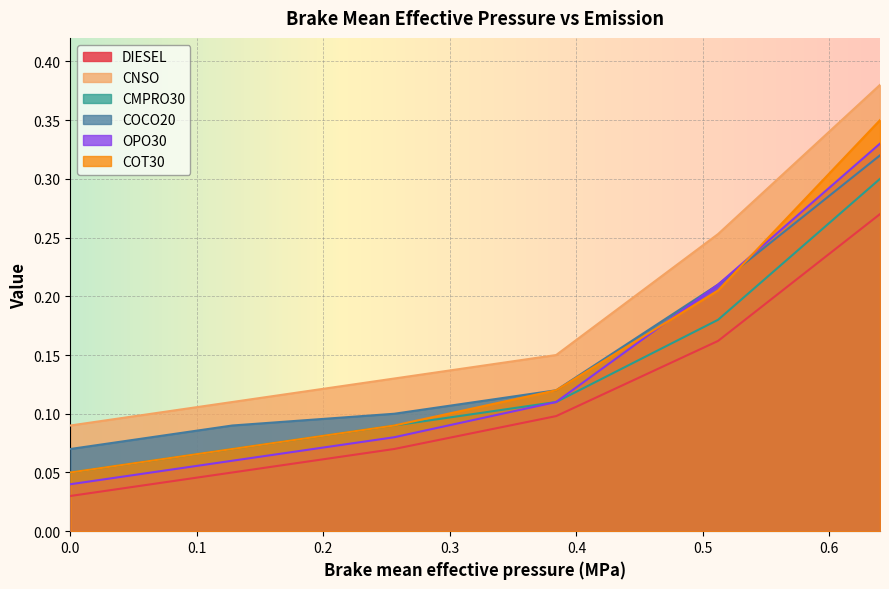

What is the difference between the maximum and minimum values in the COT30 series?

0.3